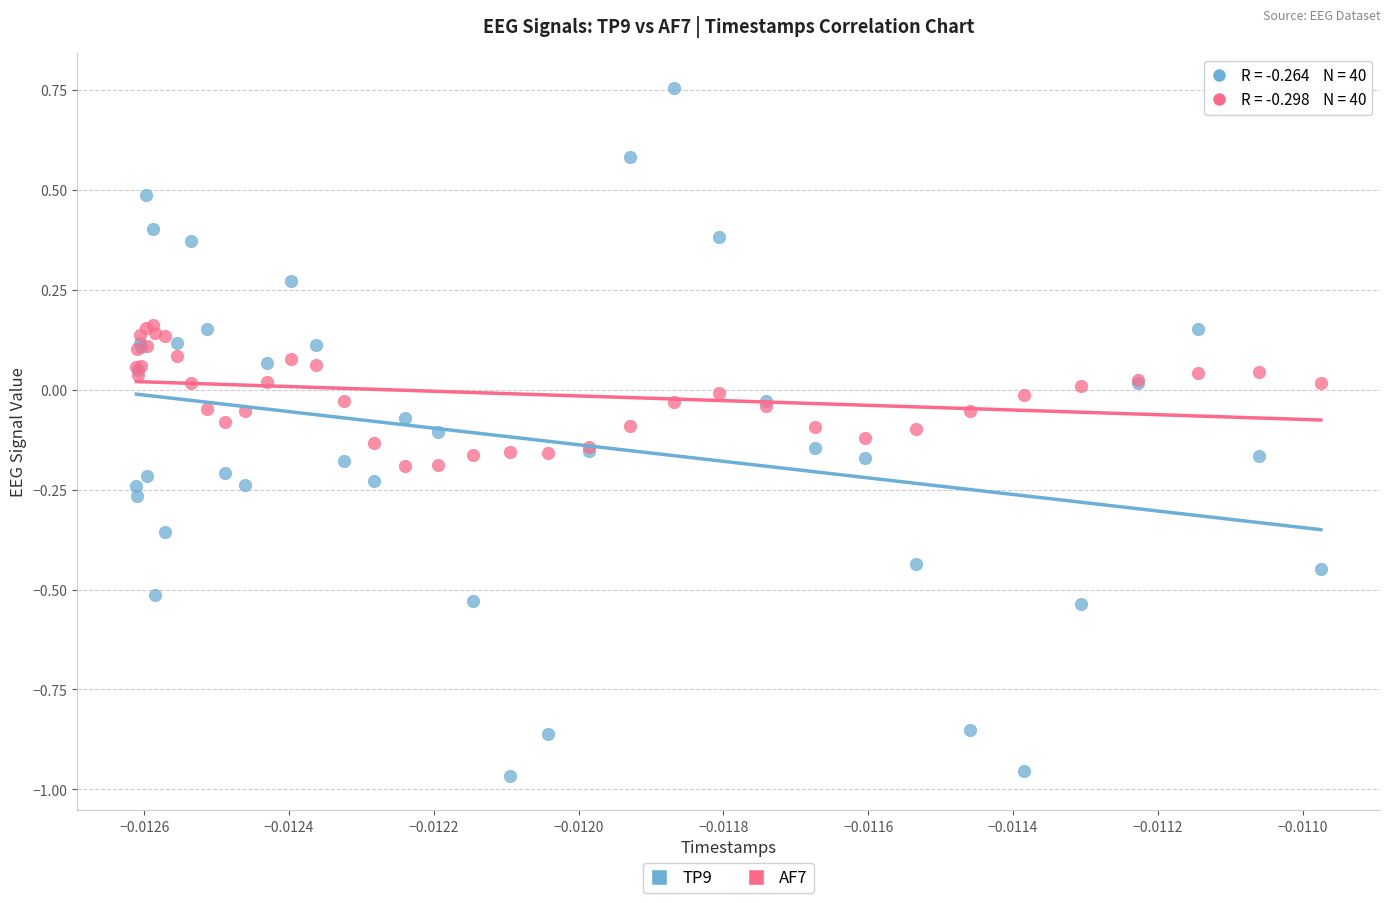

Which series has the largest Y range (max minus min)?

TP9